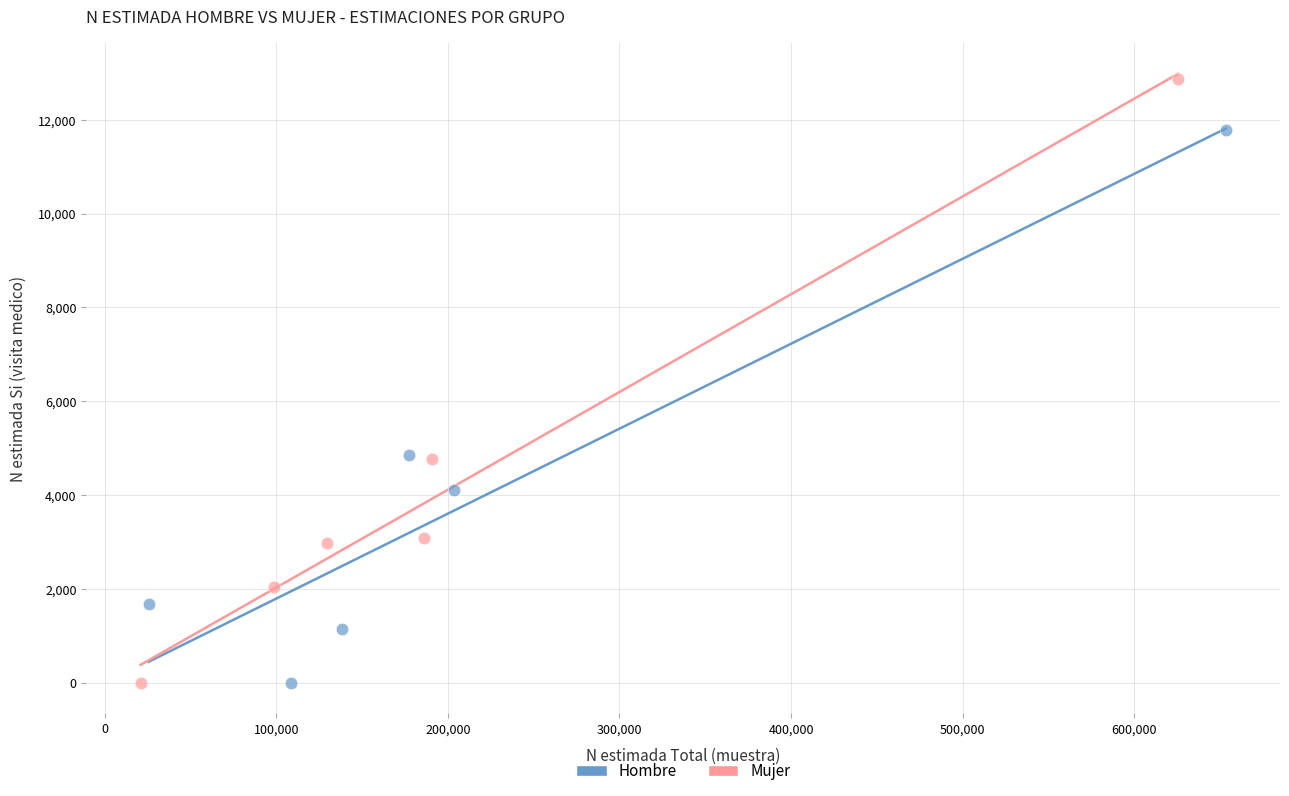

Which series has the largest Y range (max minus min)?

Mujer